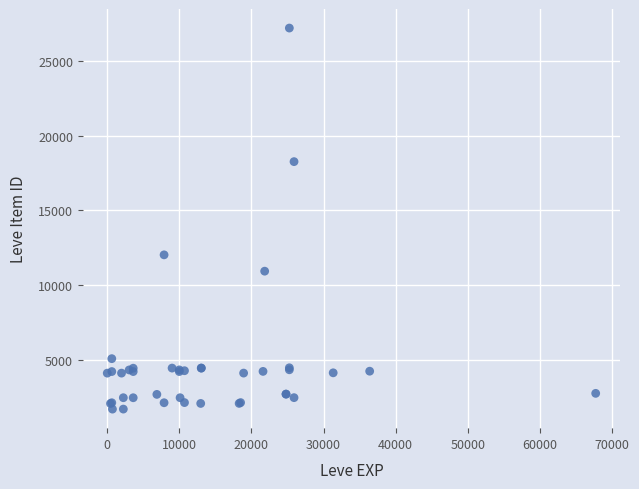

What Y value in the scatter plot is closest to 14448?

12018